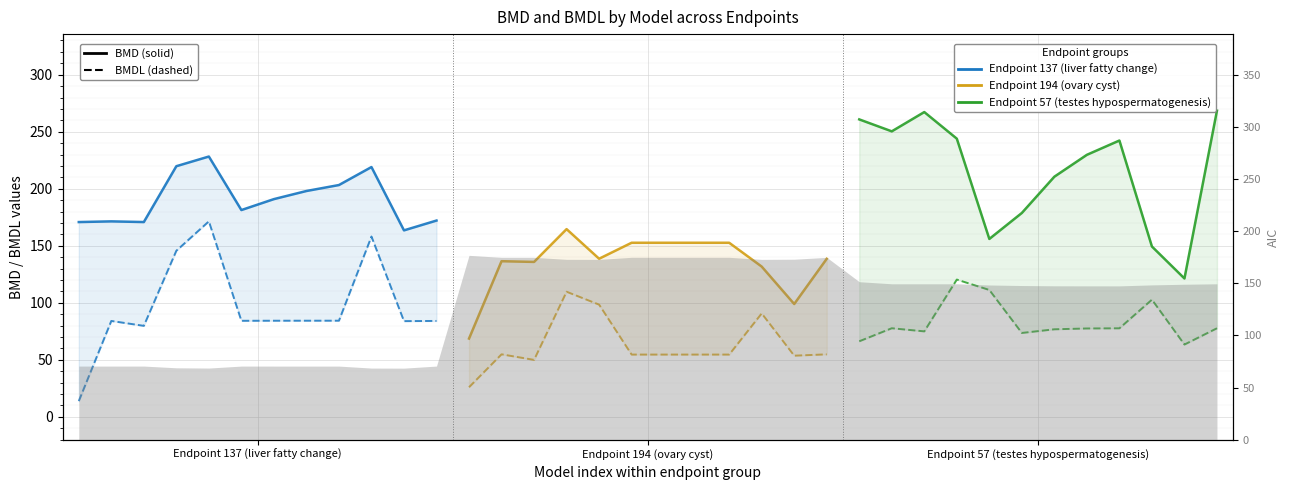

In Endpoint 194 (ovary cyst) BMDL, how many points are lower than both neighbors (excluding endpoints)?

2